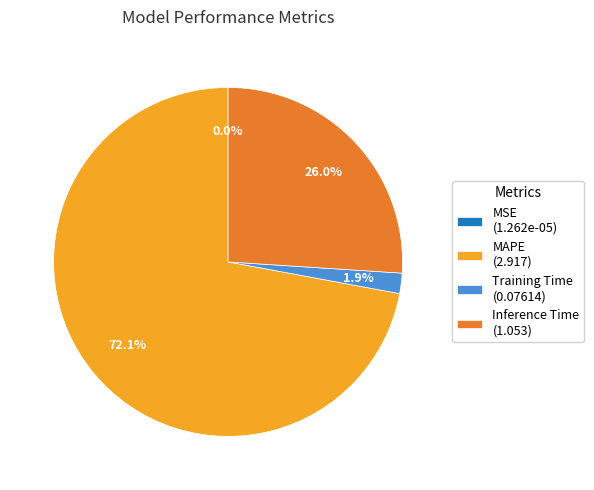

To the nearest percent, what portion does Inference Time represent?

26%